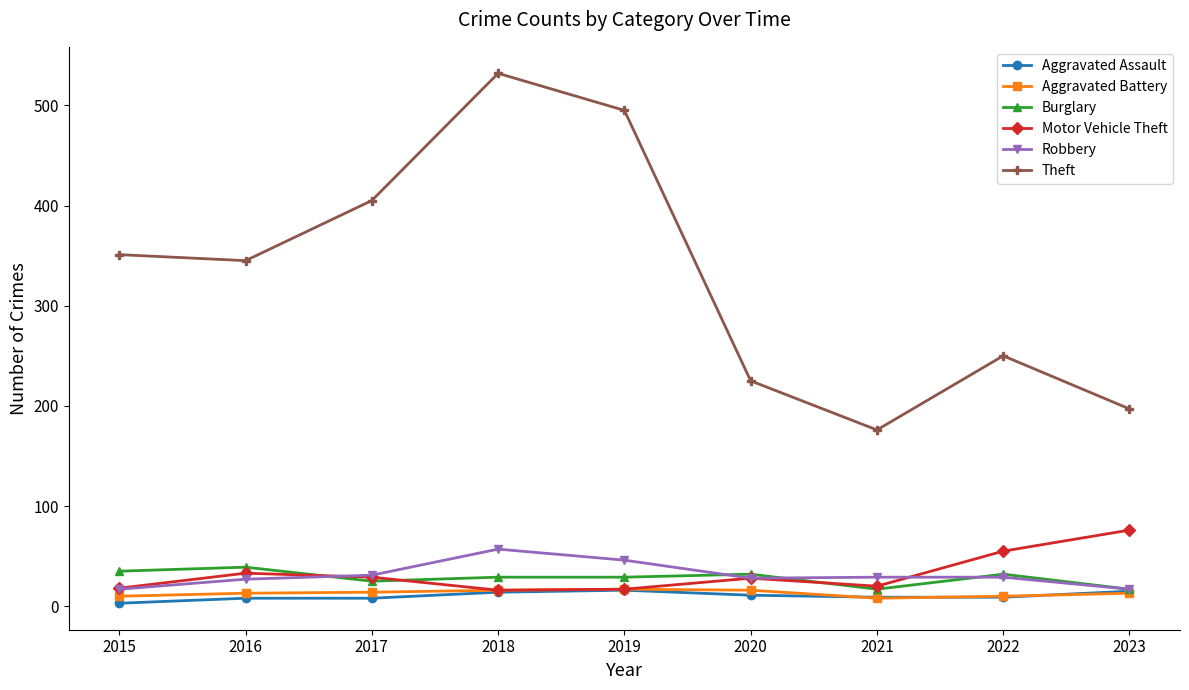

How many lines are shown in the chart?

6